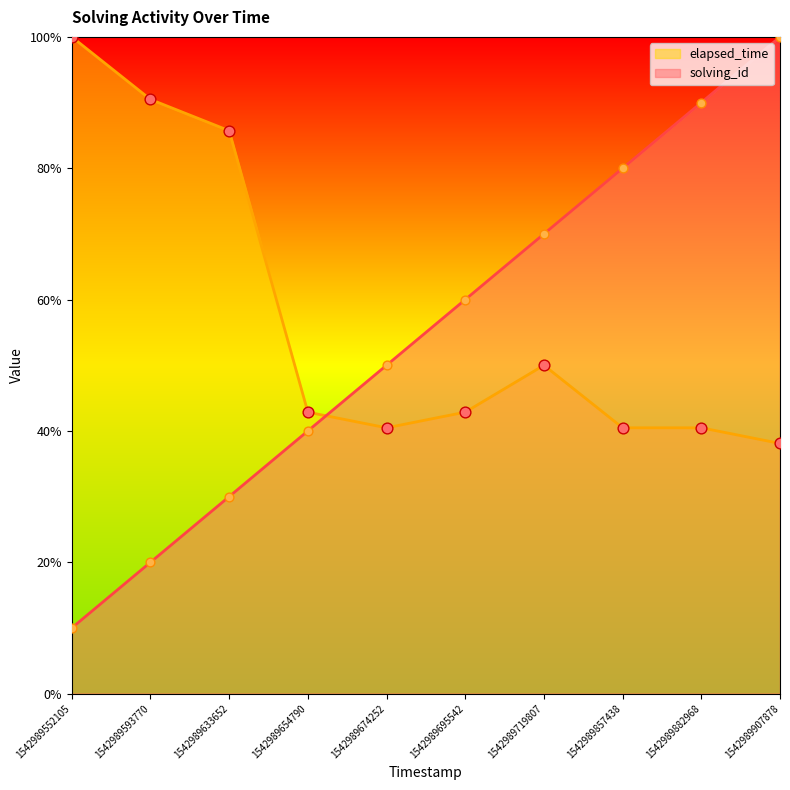

Is the value of solving_id at 1542989552105 greater than the value of elapsed_time at 1542989674252?

No